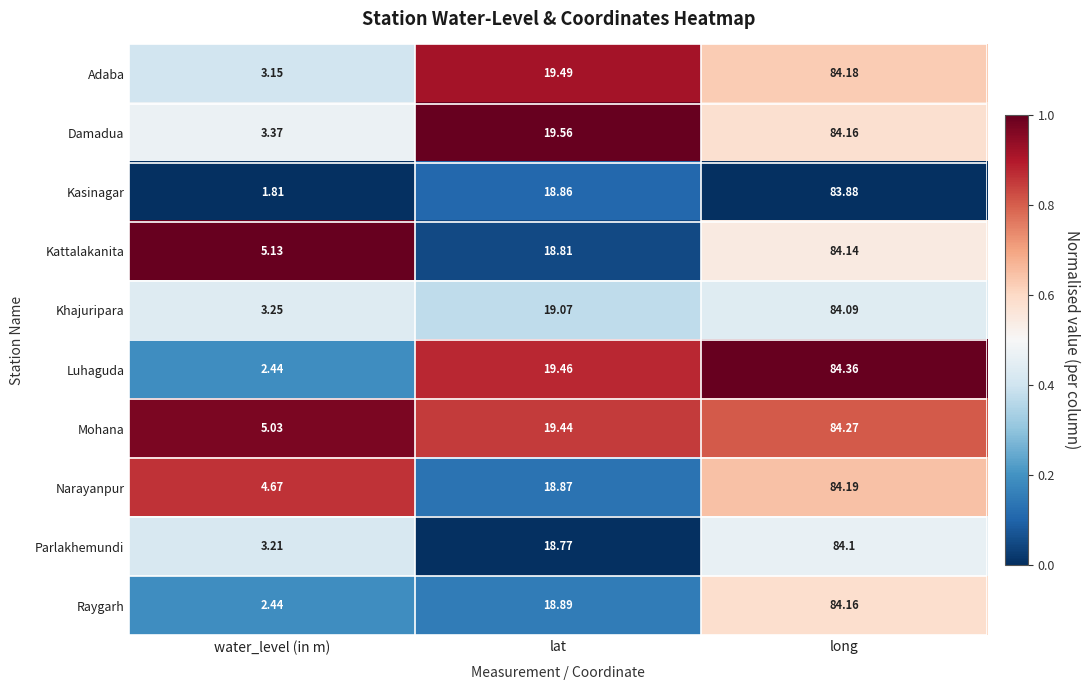

List the labels in order of Damadua value, smallest first.

water_level (in m), lat, long